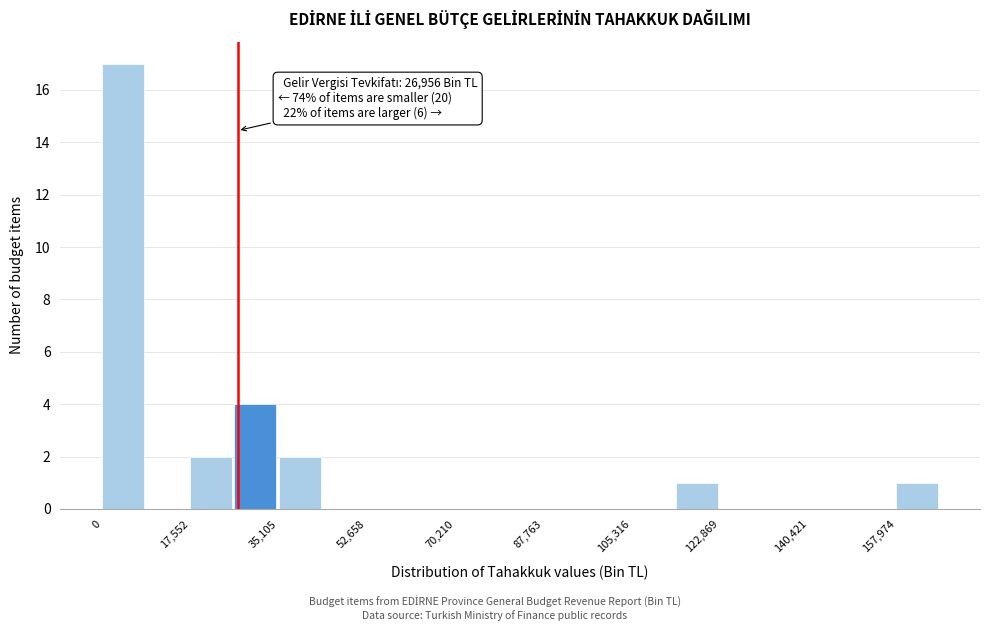

Which range on the x-axis has the tallest bar?

0 to 8000